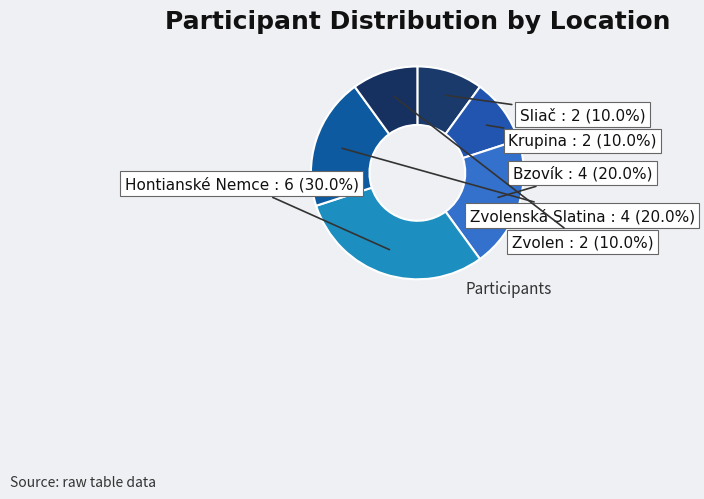

Does Zvolen represent more than half of the total?

No